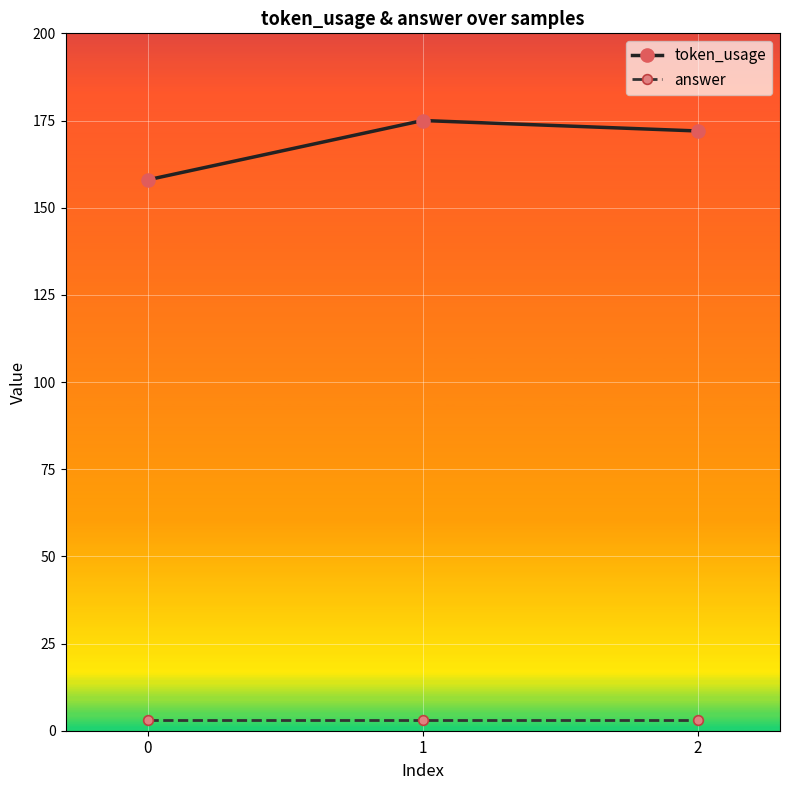

True or false: token_usage has a value of 158 at 0.

True